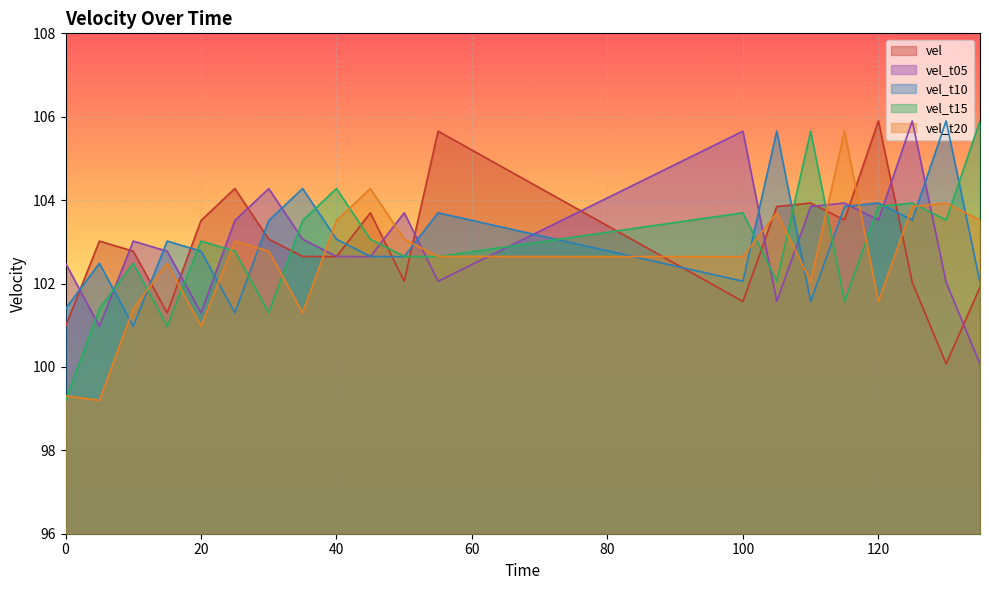

What is the sum of the vel_t15 values at 120 and 125?

207.8